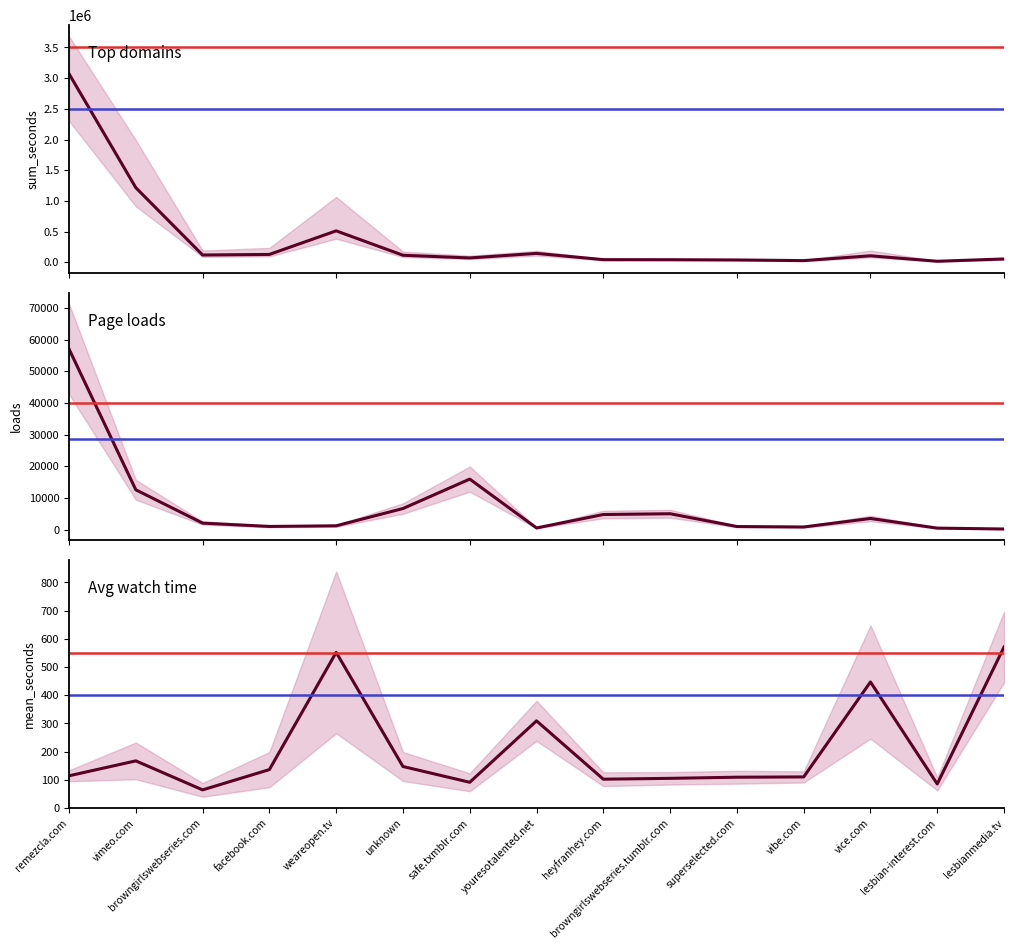

True or false: sum_seconds and loads cross at least once.

False